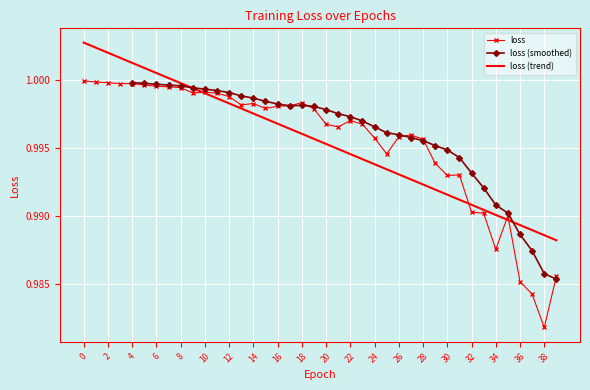

What is the average value?

1.0